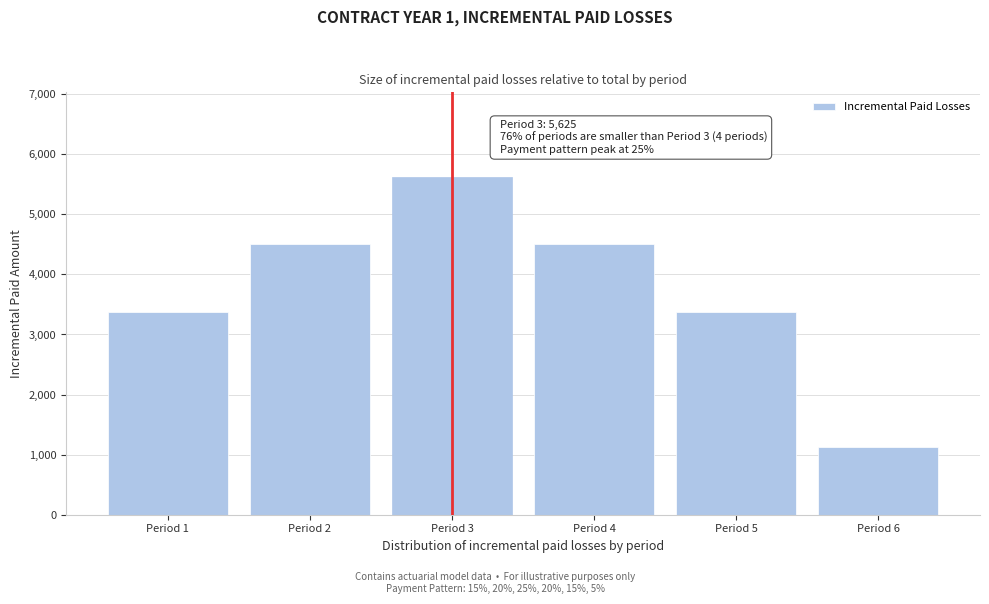

Reading right to left, transcribe all the data shown in this chart.

1125	3375	4500	5625	4500	3375